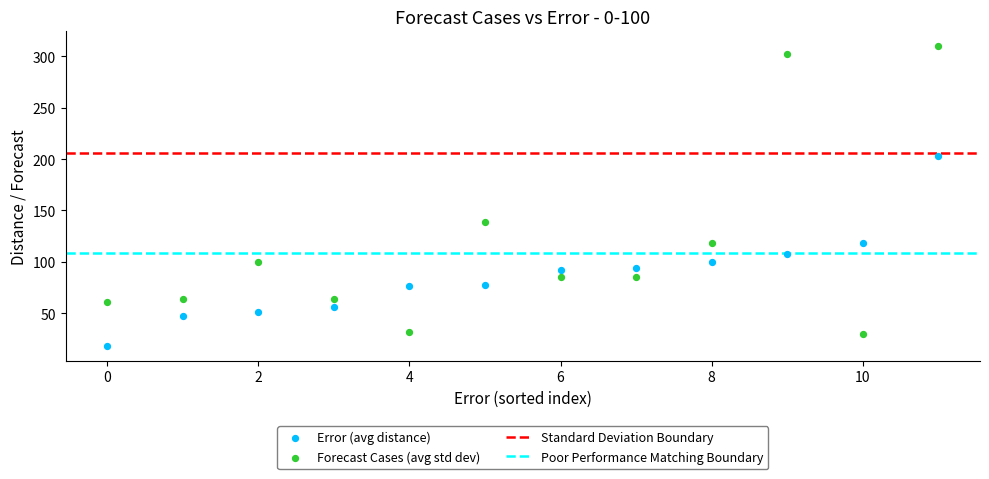

Across all series, what Y value is closest to 164?

138.9